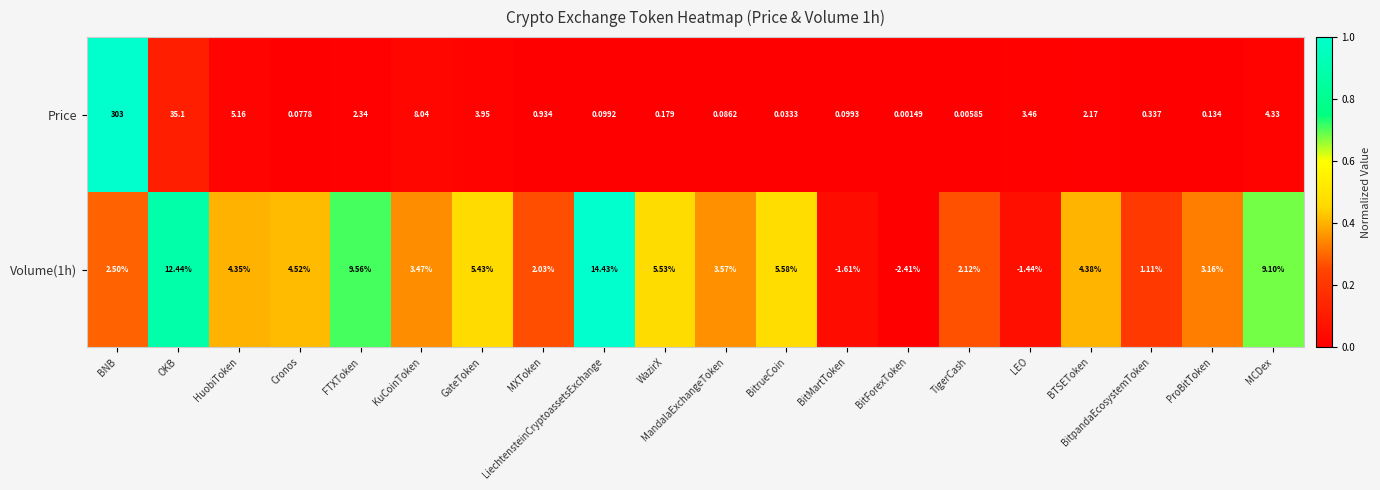

At which category is the sum across all series the highest?

BNB